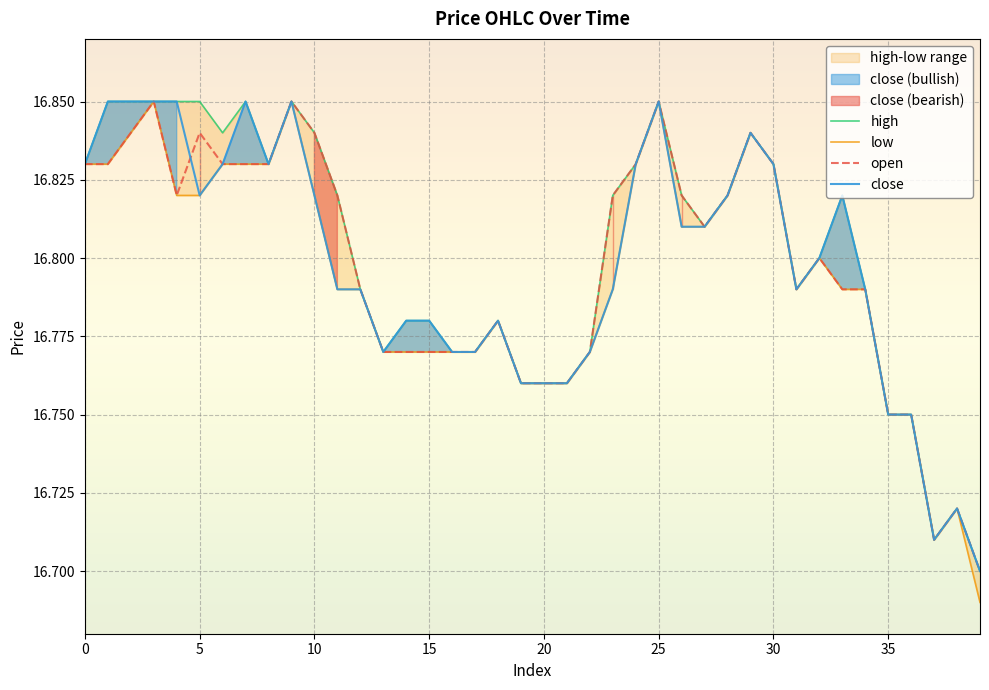

Count the high values in the range 16 to 17.

40